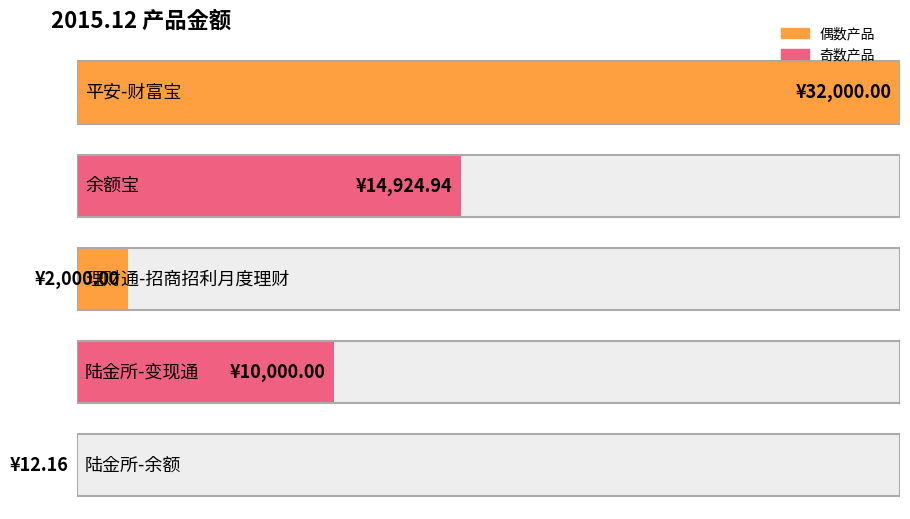

What is the maximum value shown in the chart?

32000.0